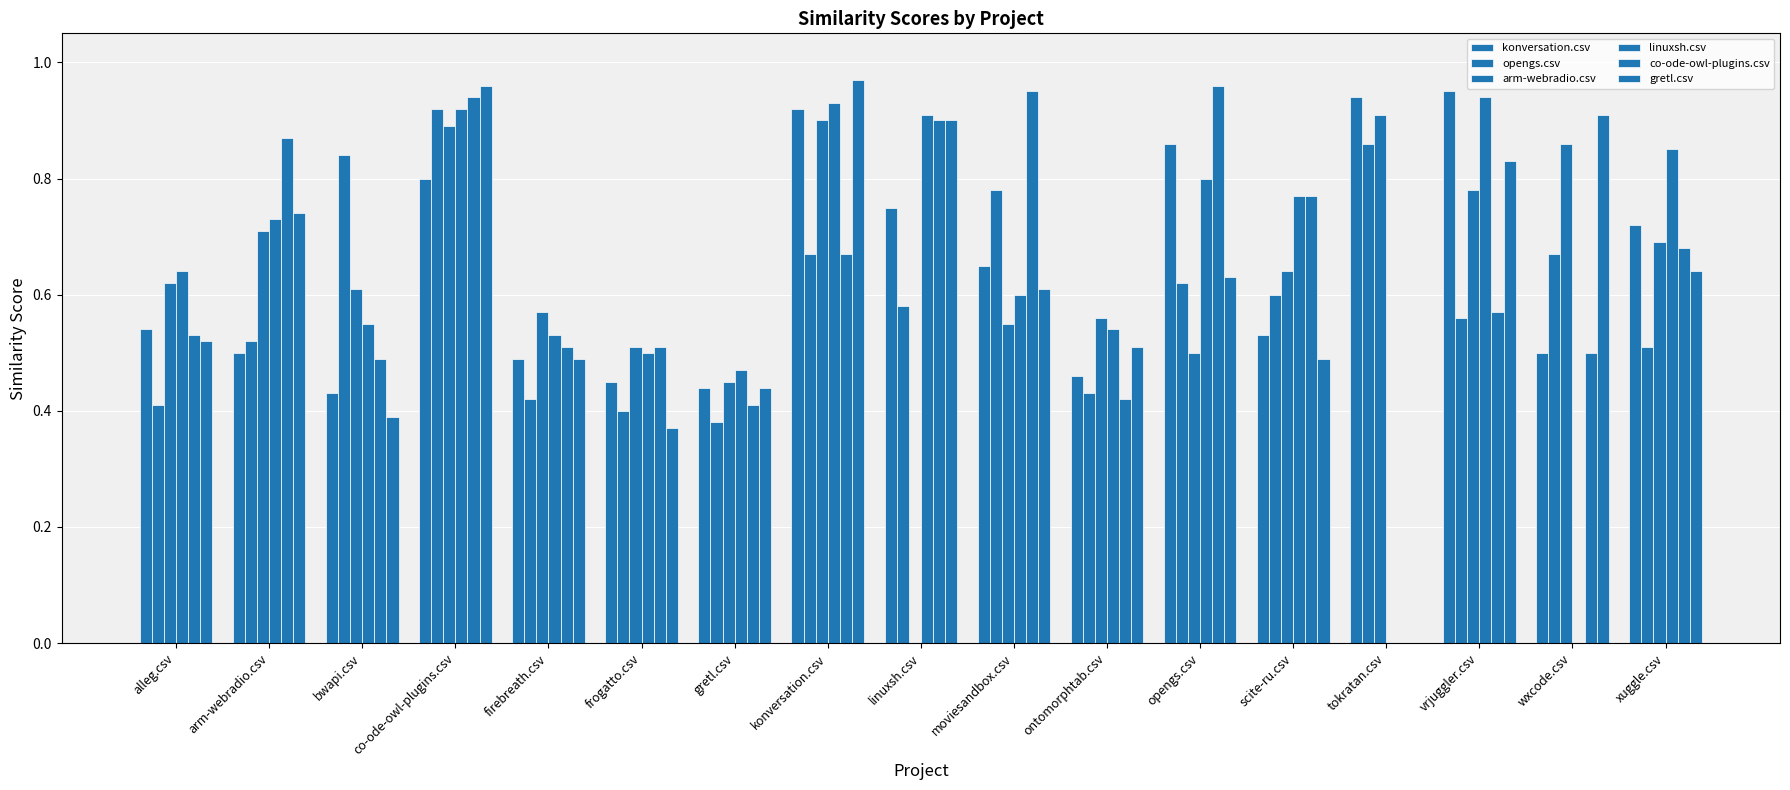

List the series in order of their peak value, highest first.

gretl.csv, co-ode-owl-plugins.csv, konversation.csv, linuxsh.csv, opengs.csv, arm-webradio.csv